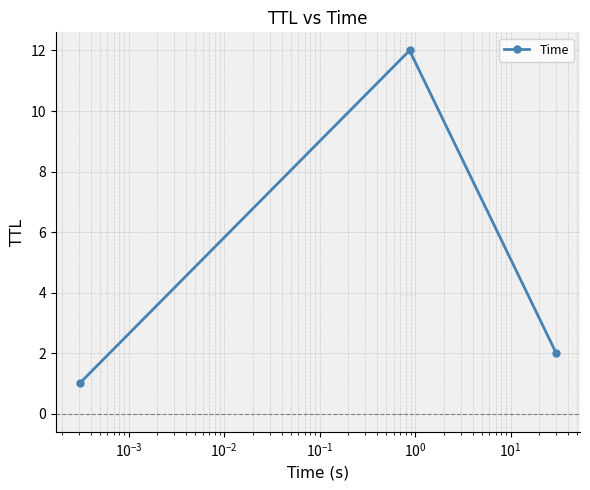

What is the sum of all values?

15